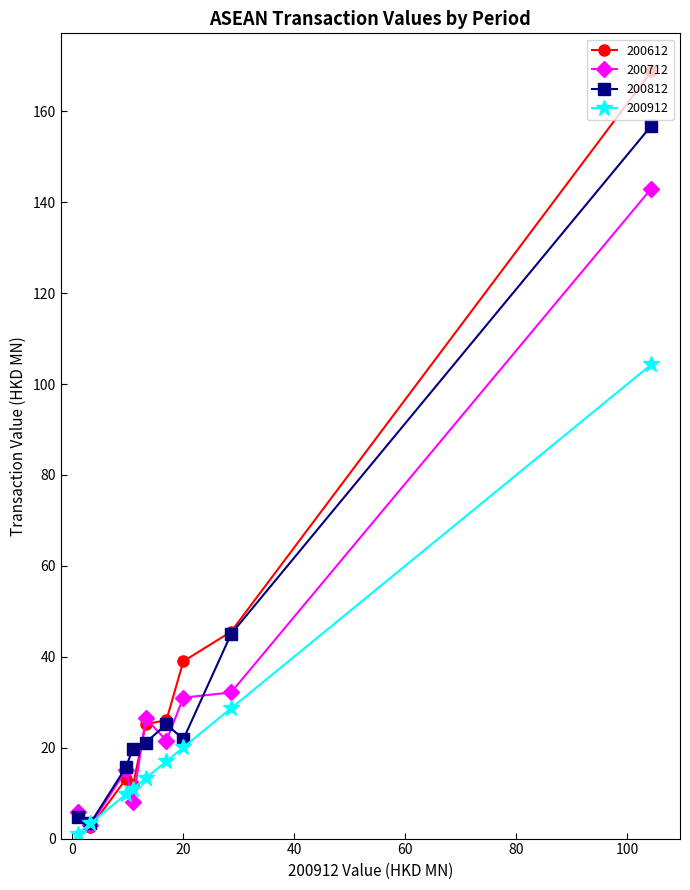

What is the average value of the 200612 series?

37.5